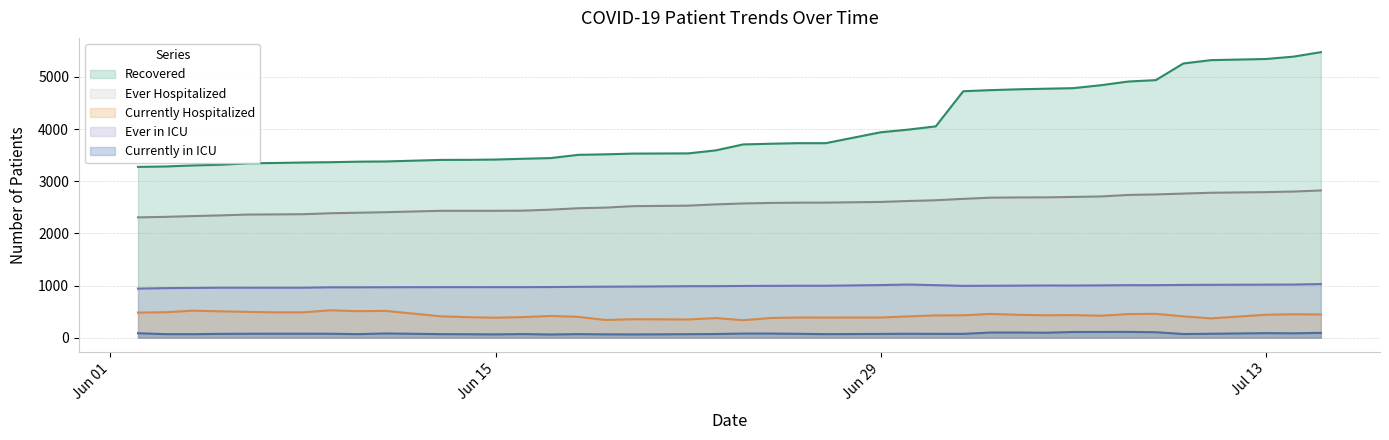

List the series in order of their peak value, highest first.

Recovered, Ever Hospitalized, Ever in ICU, Currently Hospitalized, Currently in ICU